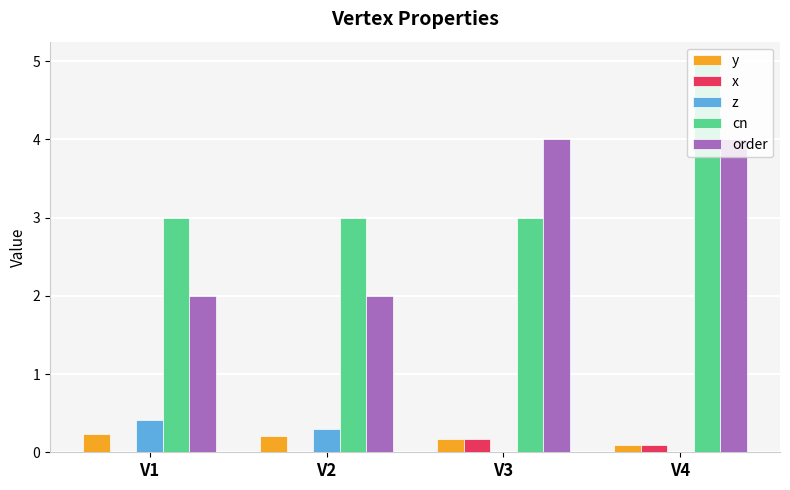

What is the average value of the cn series?

3.5